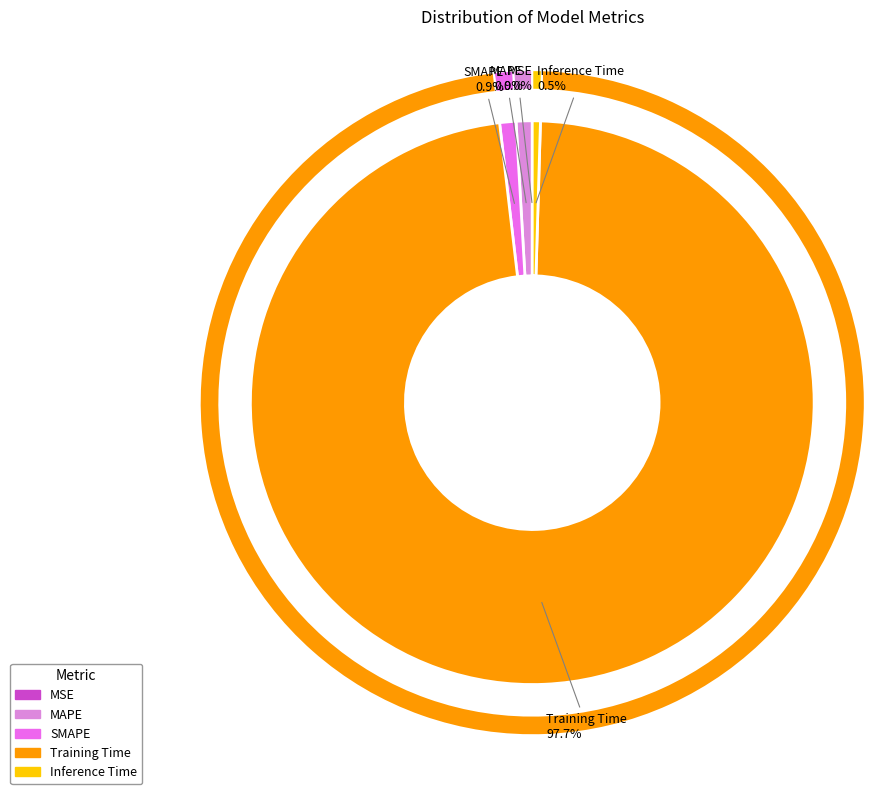

To the nearest percent, what is the difference between the largest and smallest slice percentages?

98%